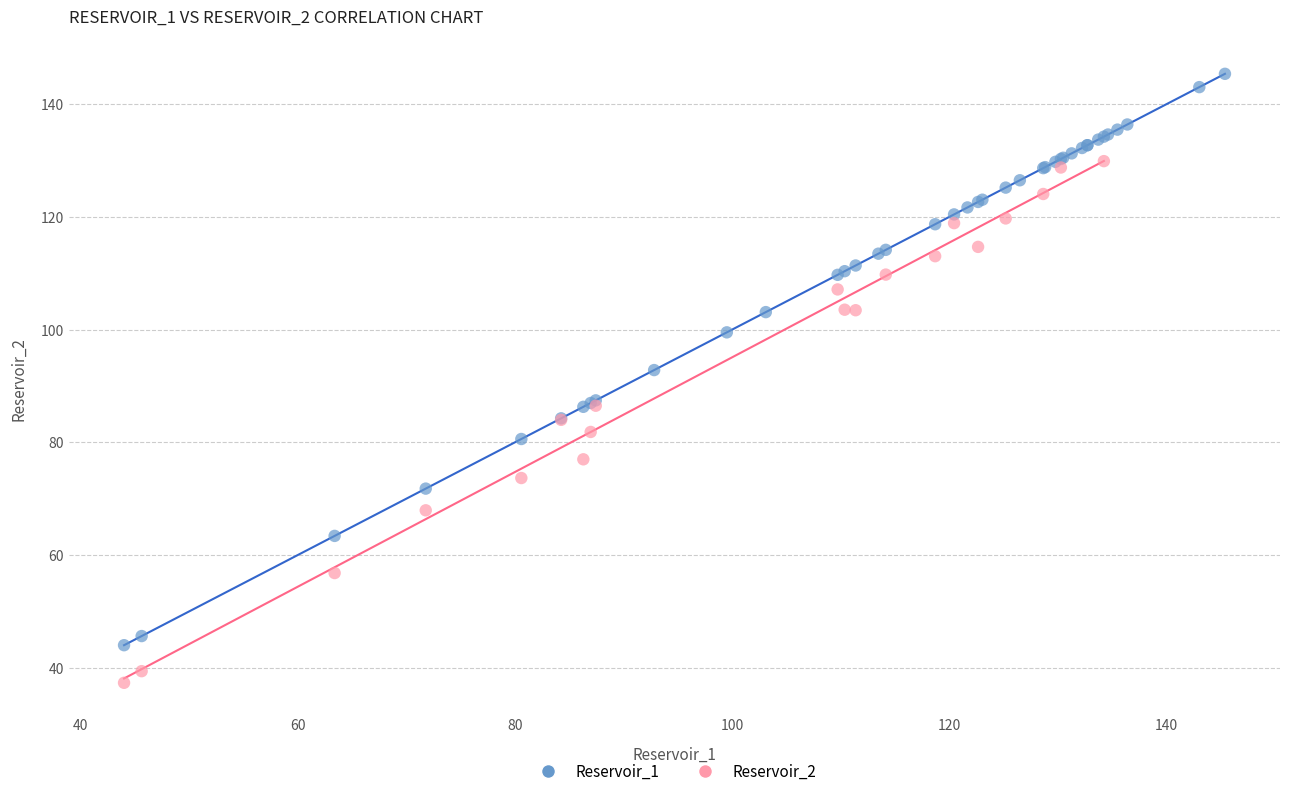

Which series has the largest Y range (max minus min)?

Reservoir_1